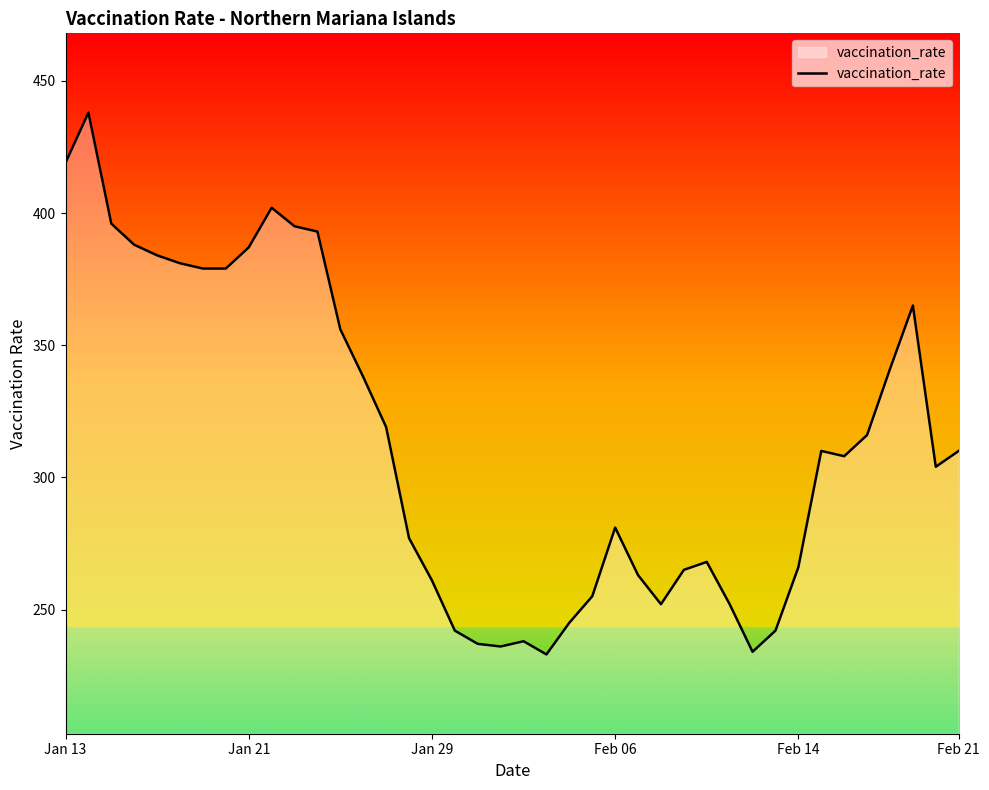

Is this an area chart (filled region under the line)?

No